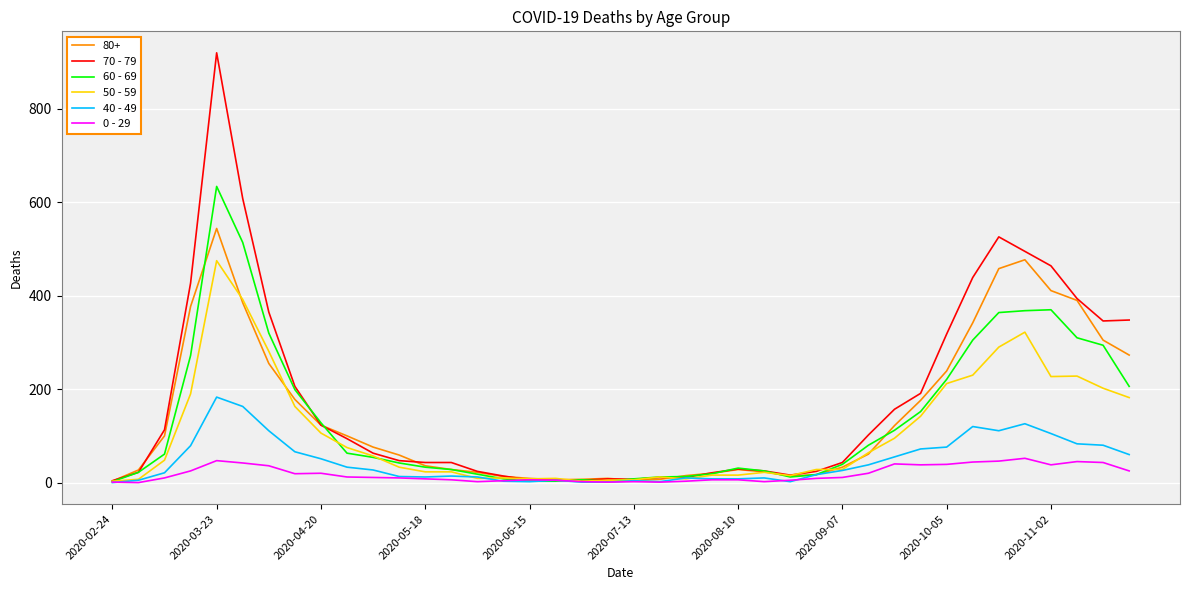

What is the maximum value shown in the chart?

920